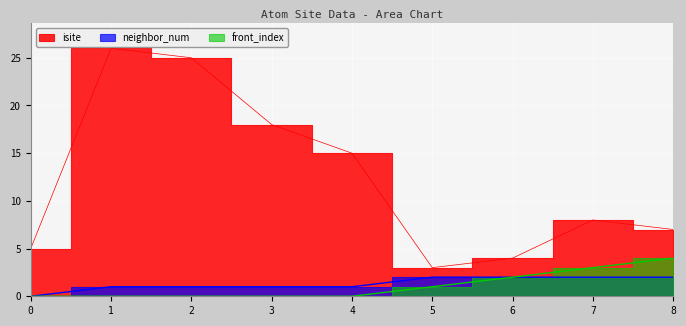

What is the sum of all isite values?

111